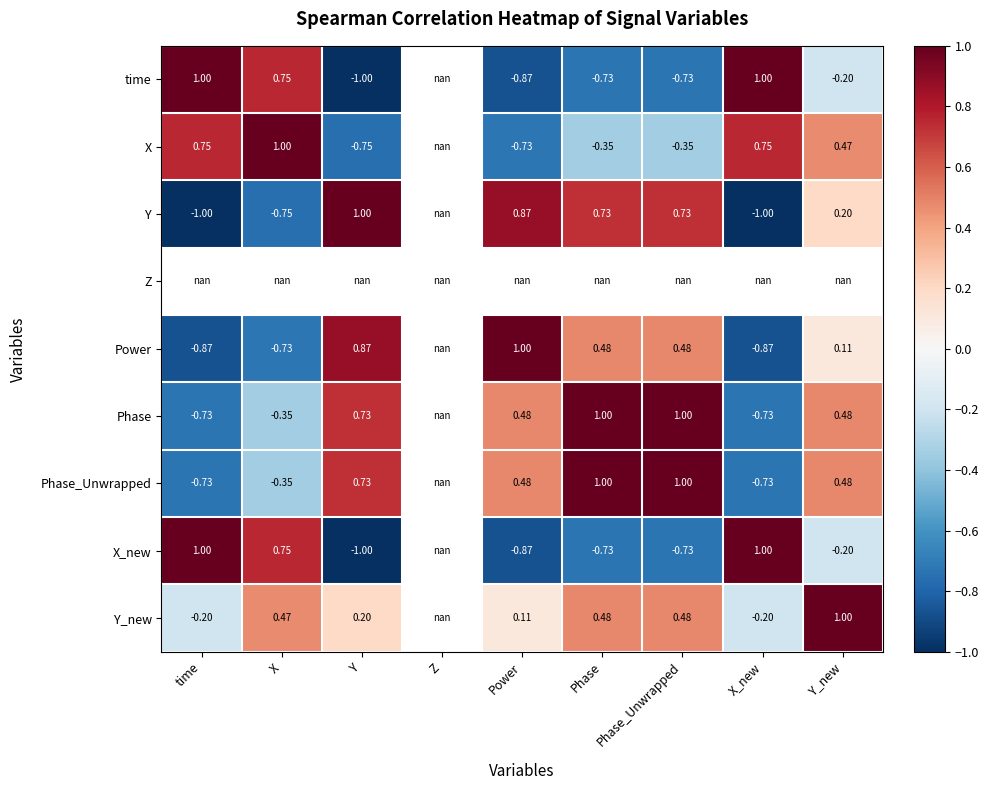

Is the value of Y_new at Phase_Unwrapped greater than the value of X at Phase?

Yes